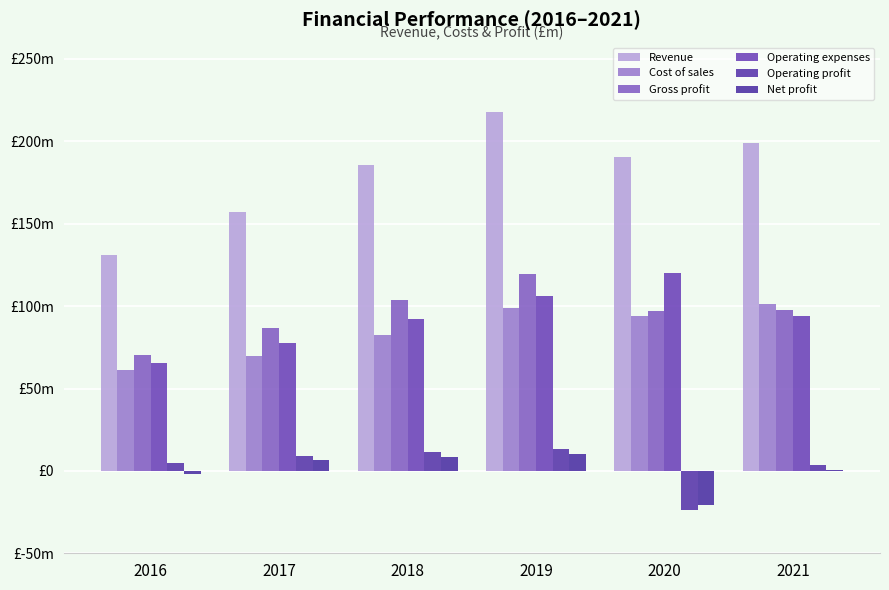

At which label does Gross profit first exceed 97?

2018